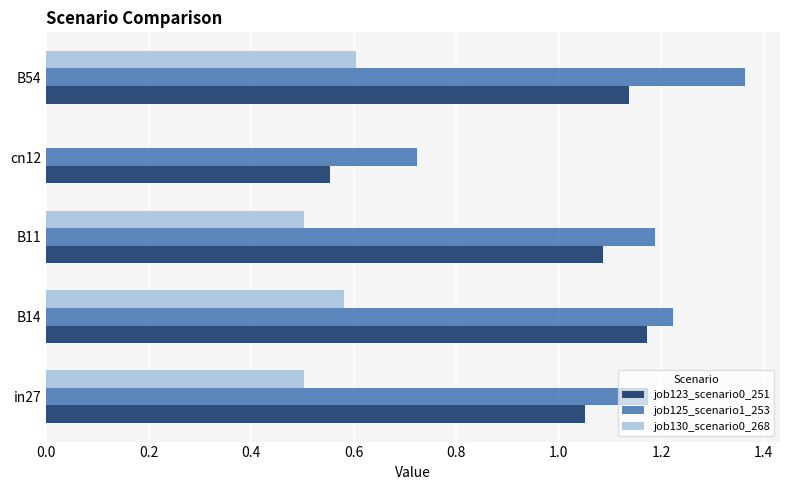

The job123_scenario0_251 series shows 0.7 at in27. True or false?

False